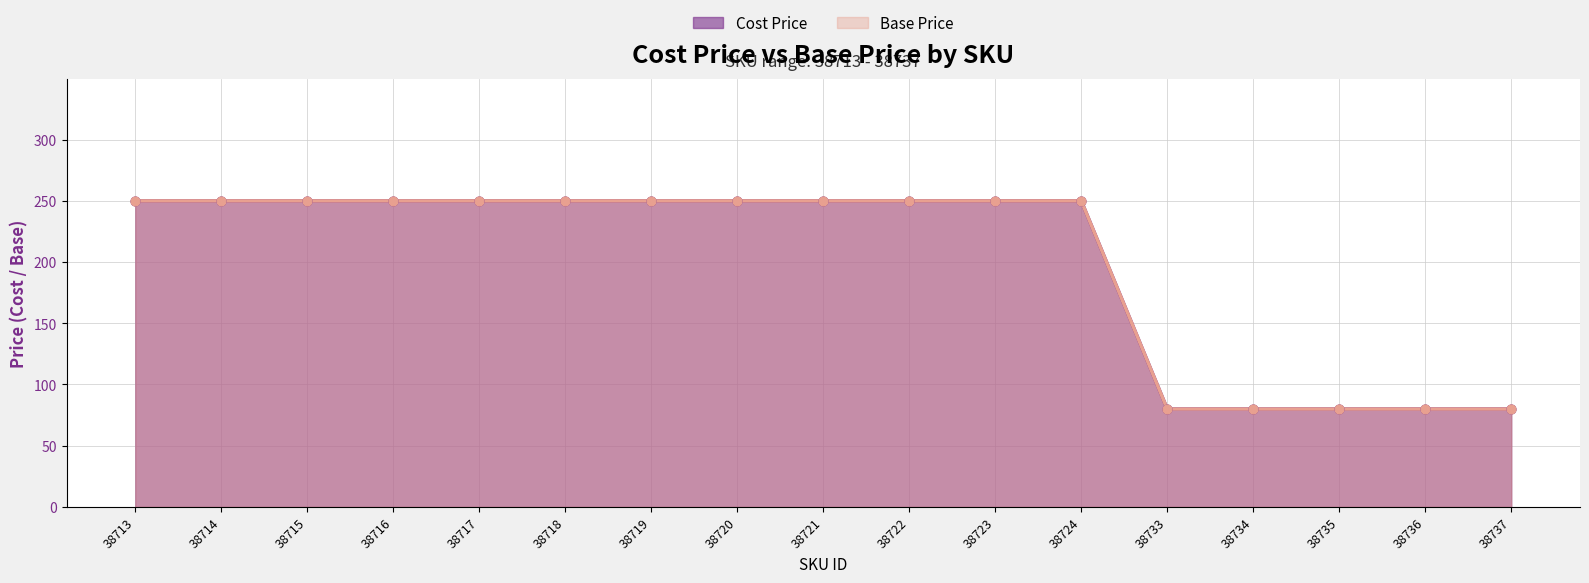

Which series has the largest Y range (max minus min)?

Cost Price